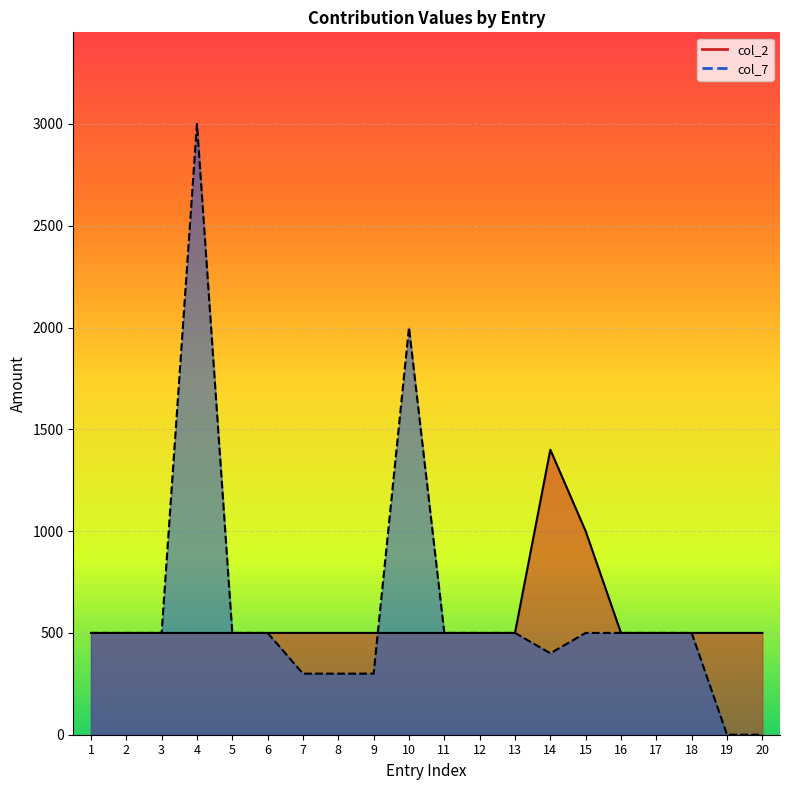

What is the approximate value of col_7 at 13, to the nearest 50?

500